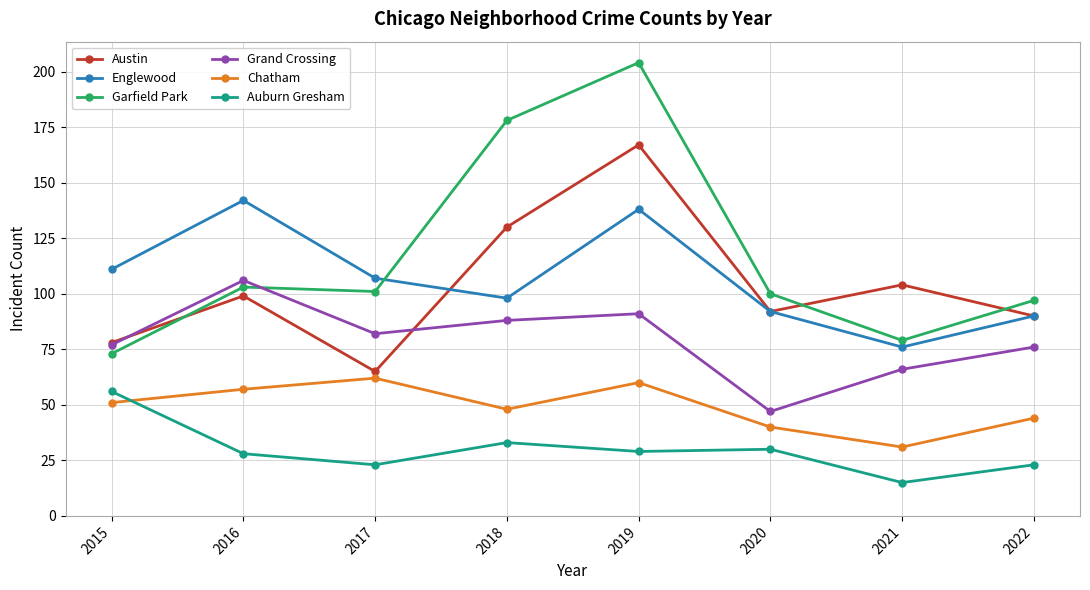

Which category has the lowest value in the Grand Crossing series?

2020